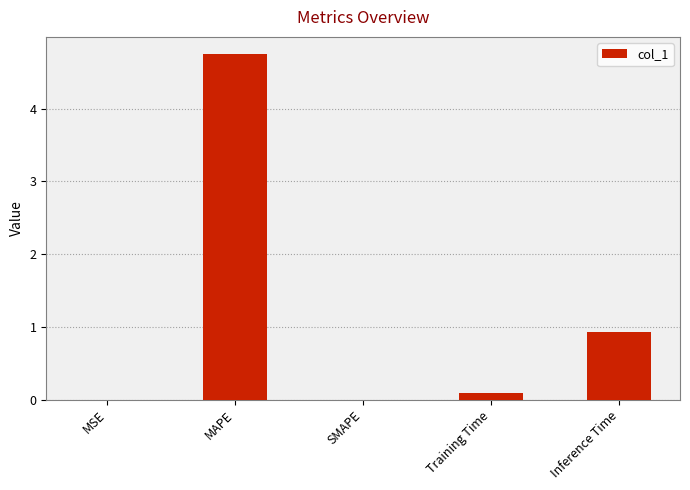

What is the greatest value displayed?

4.7